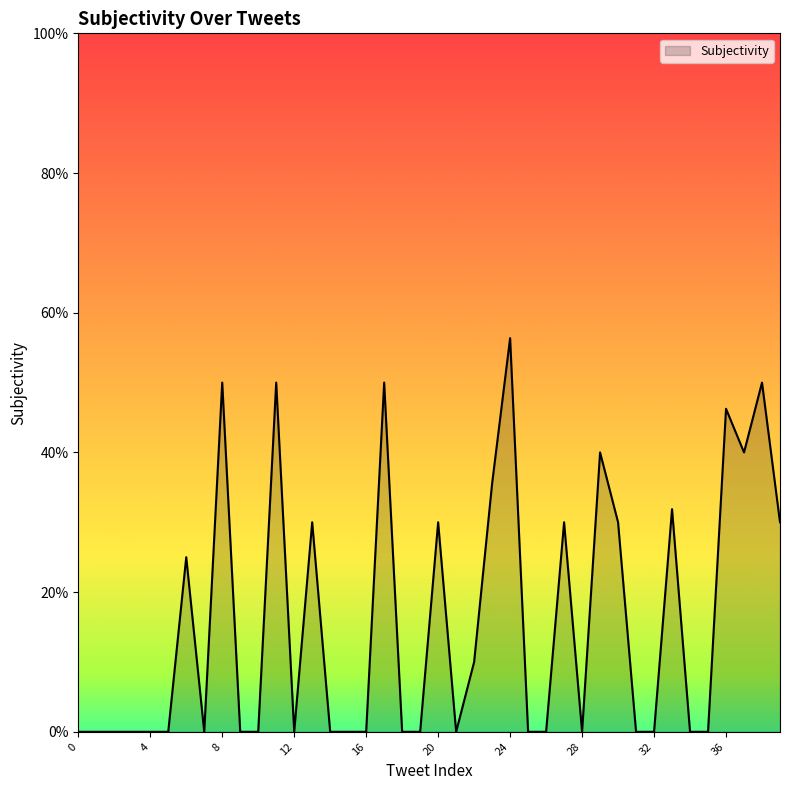

Does the chart have visible grid lines?

No